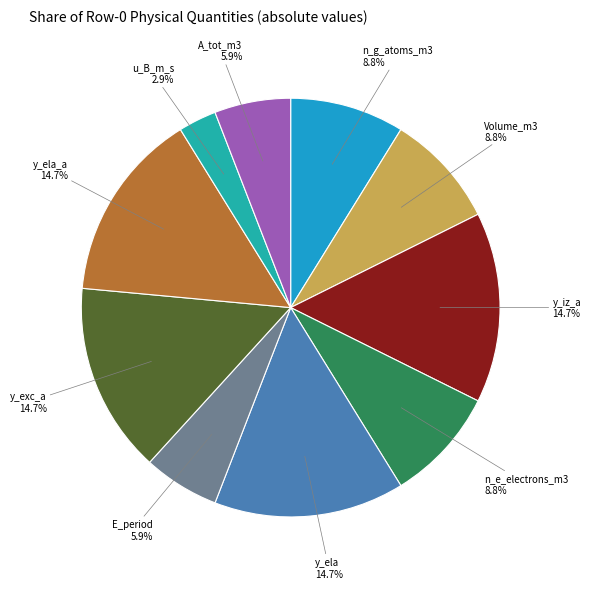

To the nearest percent, what is the difference between the largest and smallest slice percentages?

12%